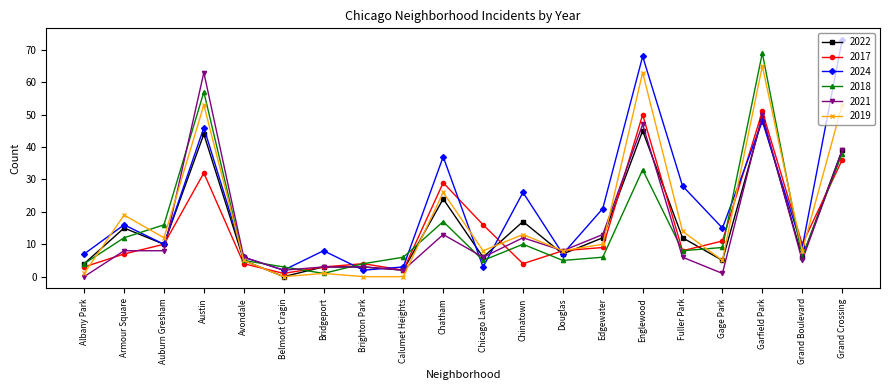

Read the 2019 value at Grand Boulevard, to the nearest 5.

10